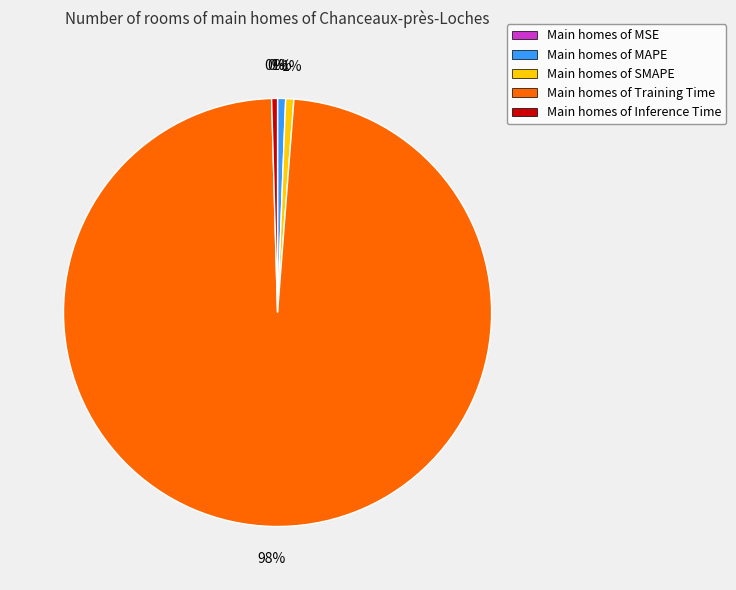

Combined, do Main homes of Inference Time and Main homes of SMAPE account for over 50%?

No